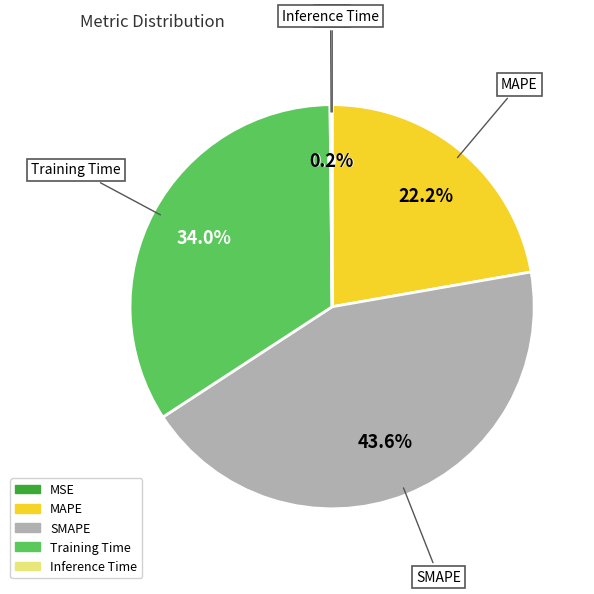

Combined, do SMAPE and Training Time account for over 50%?

Yes